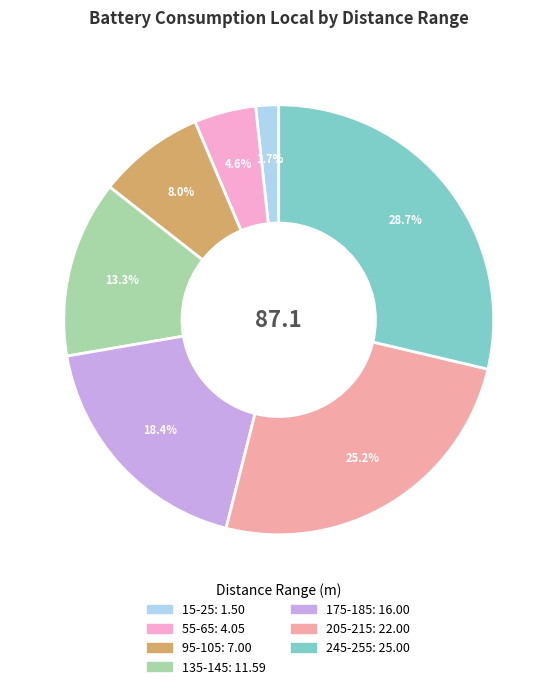

Does any single category account for the majority?

No